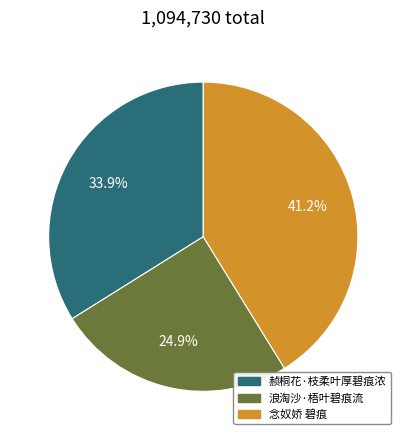

Combined, what portion of the pie is 赪桐花·枝柔叶厚碧痕浓 and 浪淘沙·梧叶碧痕流?

58.8%